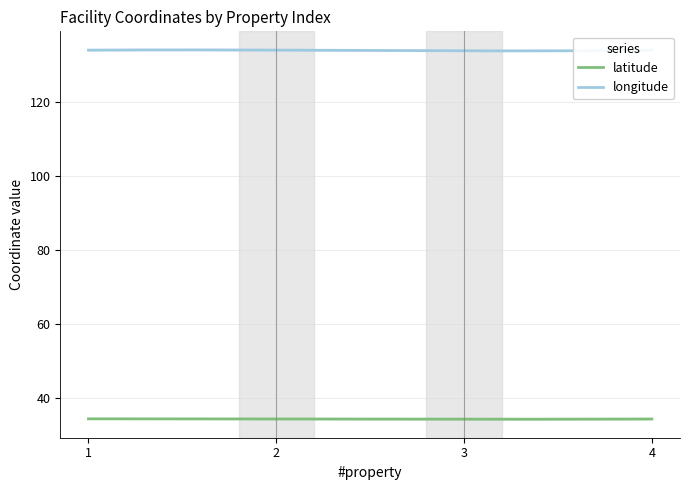

The longitude series shows 134.1 at 2. True or false?

True